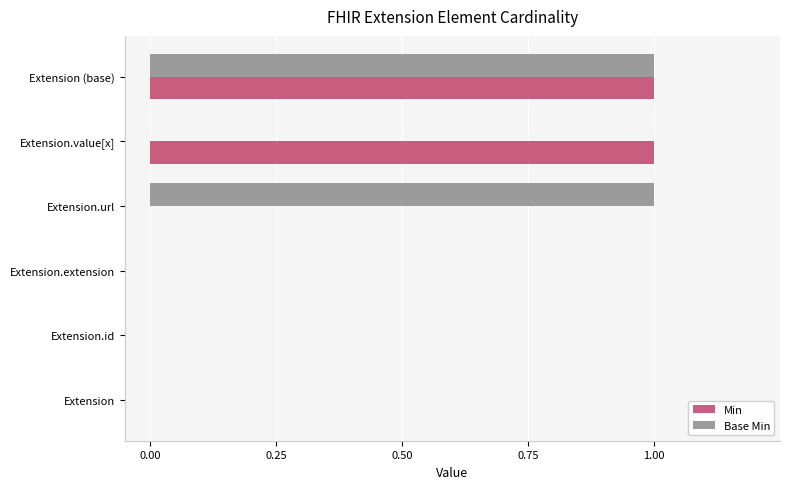

Which series changed the most between Extension and Extension.url?

Base Min